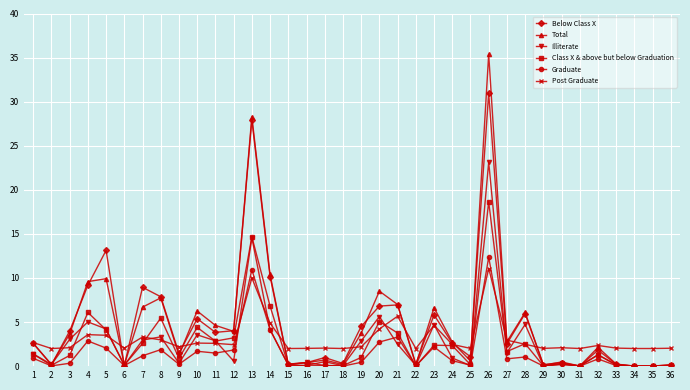

What is the value of the Graduate point at the 23rd from the left?

2.2